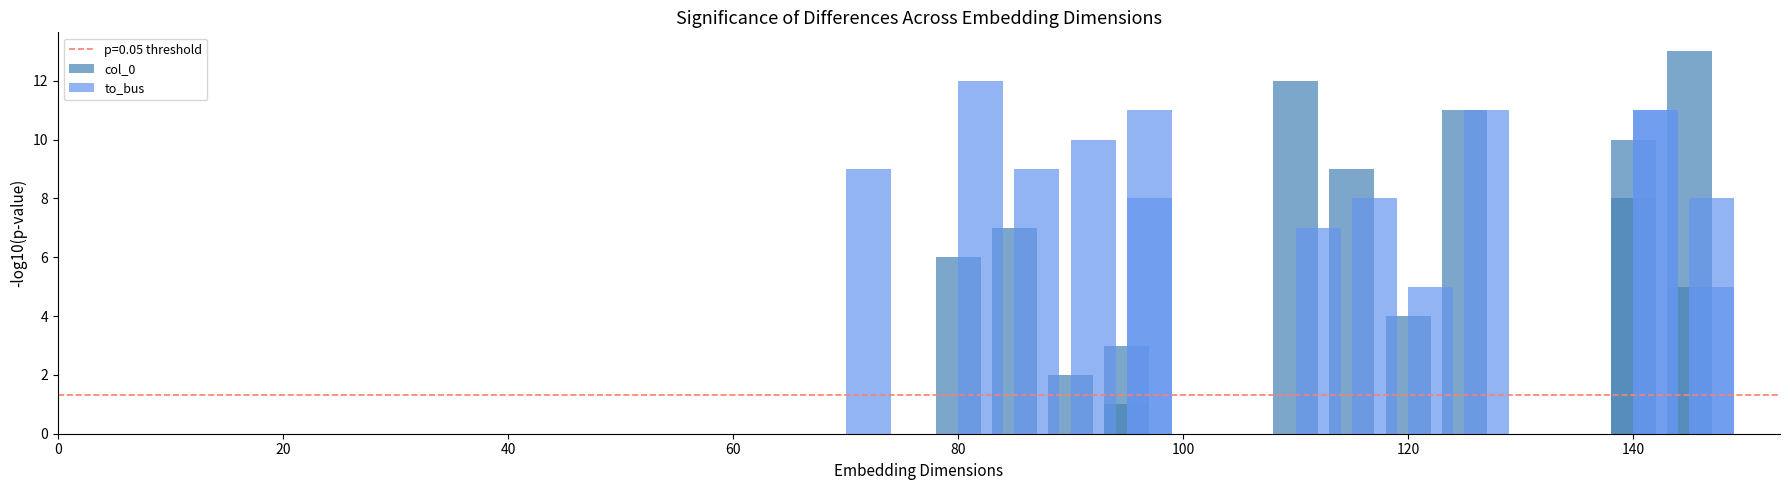

What is the difference between the highest and lowest values at 0?

9